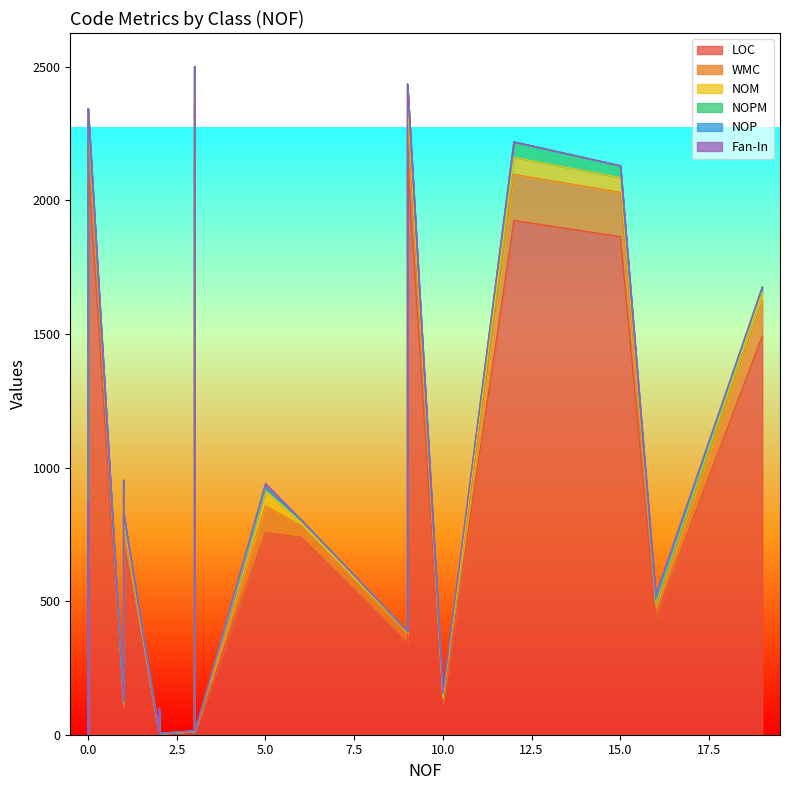

What is the average value of the Fan-In series?

2